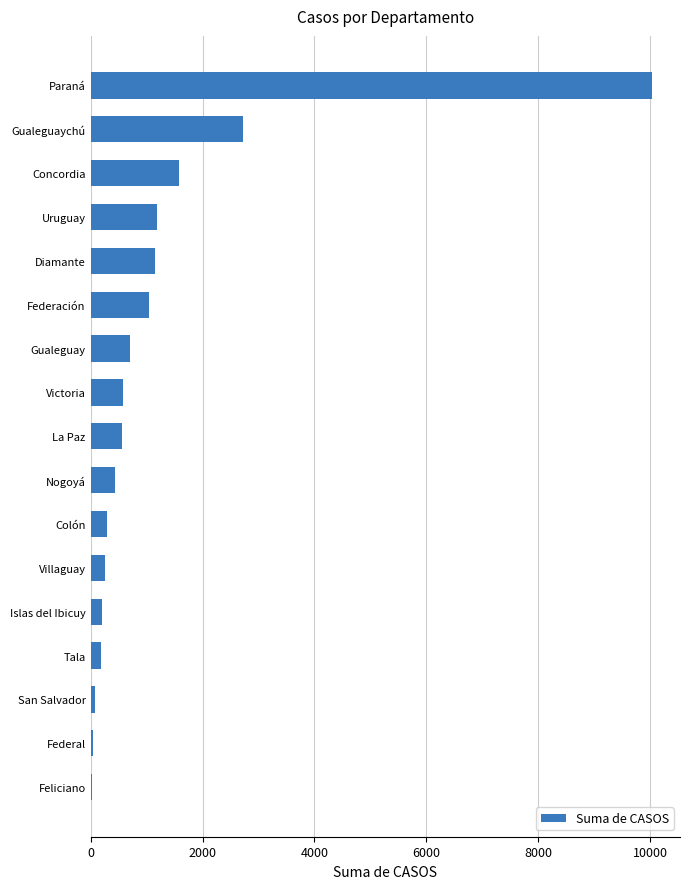

What is the sum of the values at Concordia and Gualeguaychú?

4303